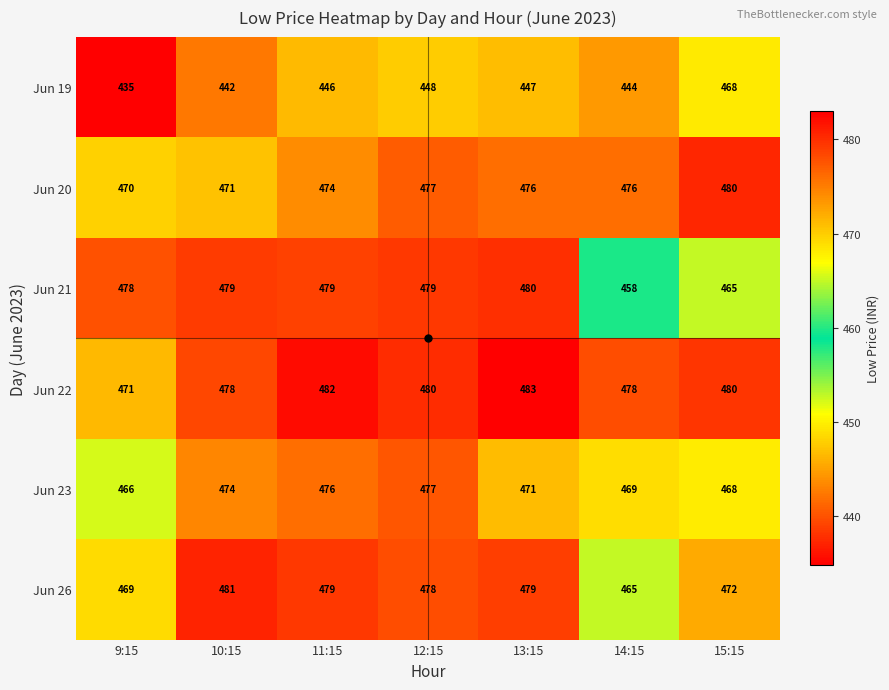

What is the average value of the Jun 23 series?

472